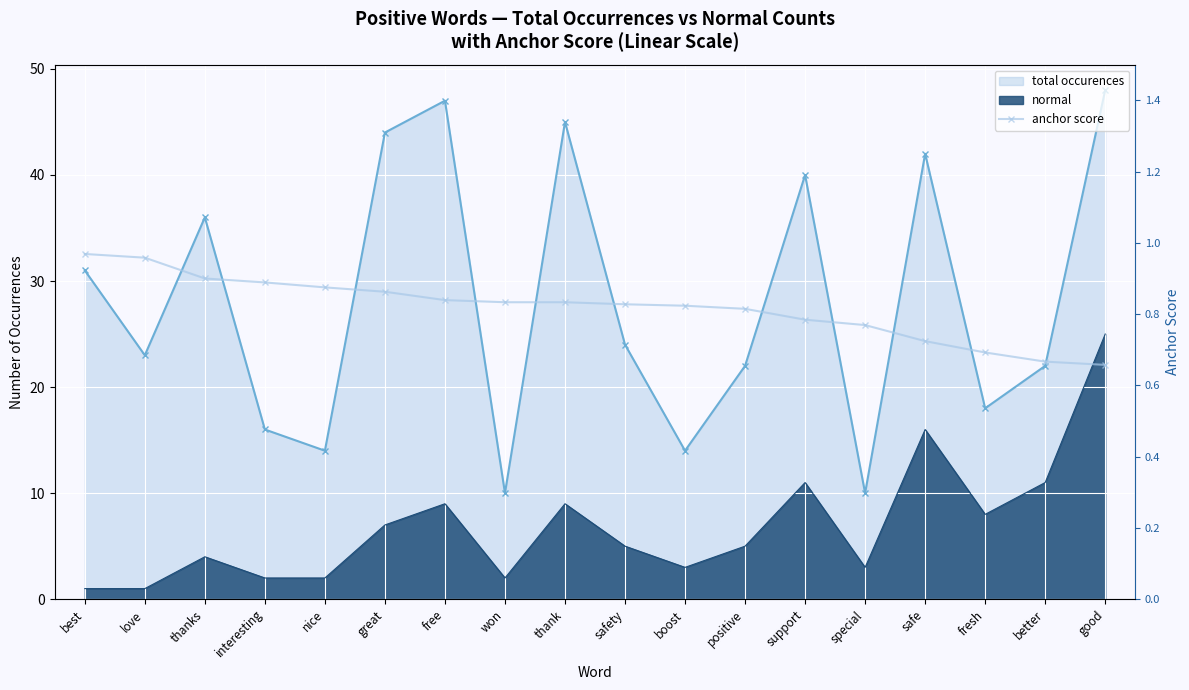

What is the label of the 13th point from the left?

support